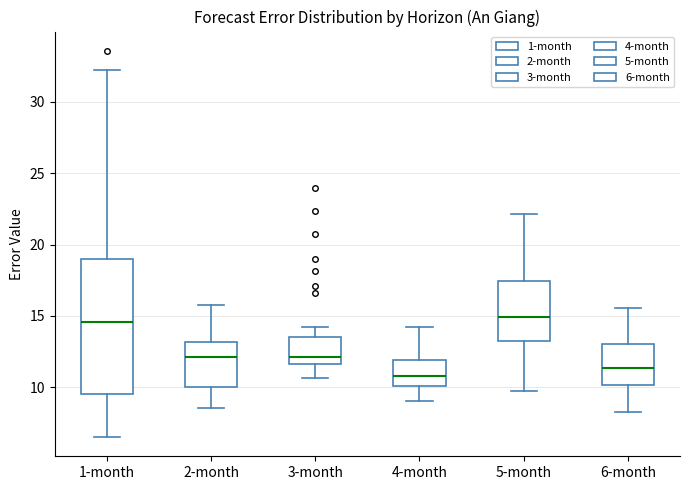

Reading left to right, transcribe this box plot: for each box, give where its median line is, the range the box spans, and where its two whiskers end, as read against the y-axis. The values are not printed on the chart, so give them approximately, as read against the axis.

1-month: median 14.5, box 9.5 to 19.0, whiskers 6.5 to 32.0
2-month: median 12.0, box 10.0 to 13.0, whiskers 8.5 to 16.0
3-month: median 12.0, box 11.5 to 13.5, whiskers 10.5 to 14.0
4-month: median 11.0, box 10.0 to 12.0, whiskers 9.0 to 14.0
5-month: median 15.0, box 13.0 to 17.5, whiskers 10.0 to 22.0
6-month: median 11.5, box 10.0 to 13.0, whiskers 8.5 to 15.5